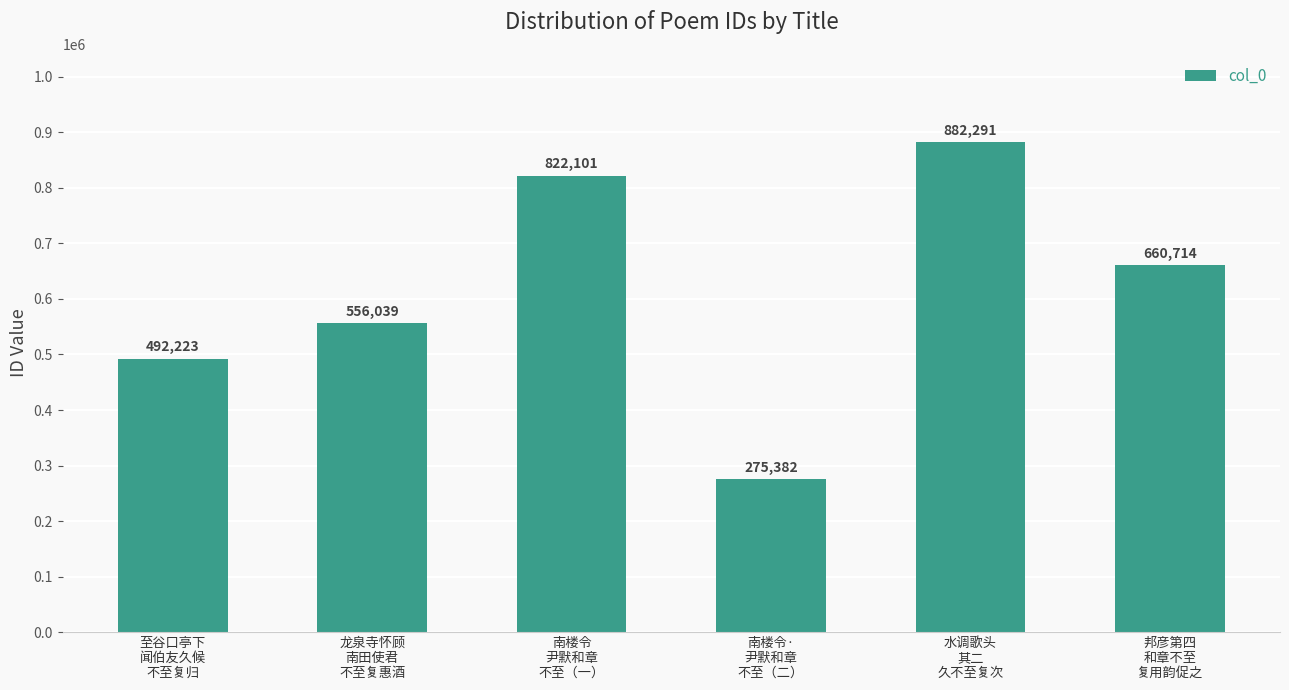

Where is the data nearest to the value 578836?

龙泉寺怀顾
南田使君
不至复惠酒